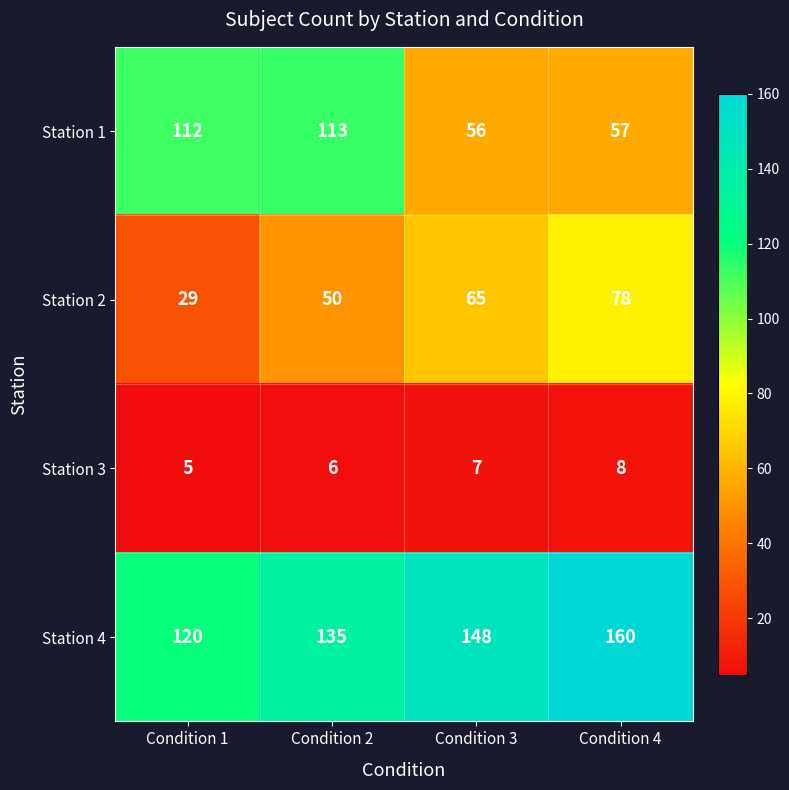

What is the spread (max minus min) of values at Condition 2?

129